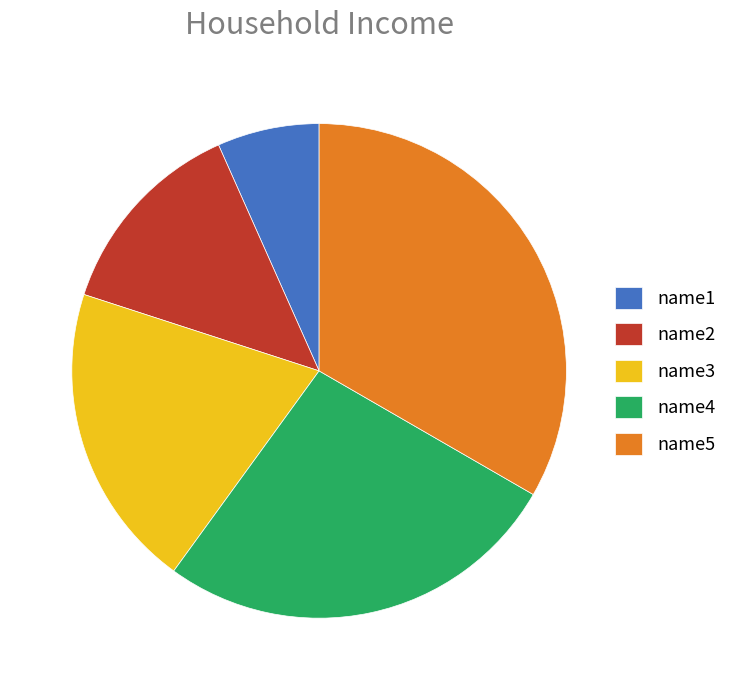

How many slices are in this pie chart?

5